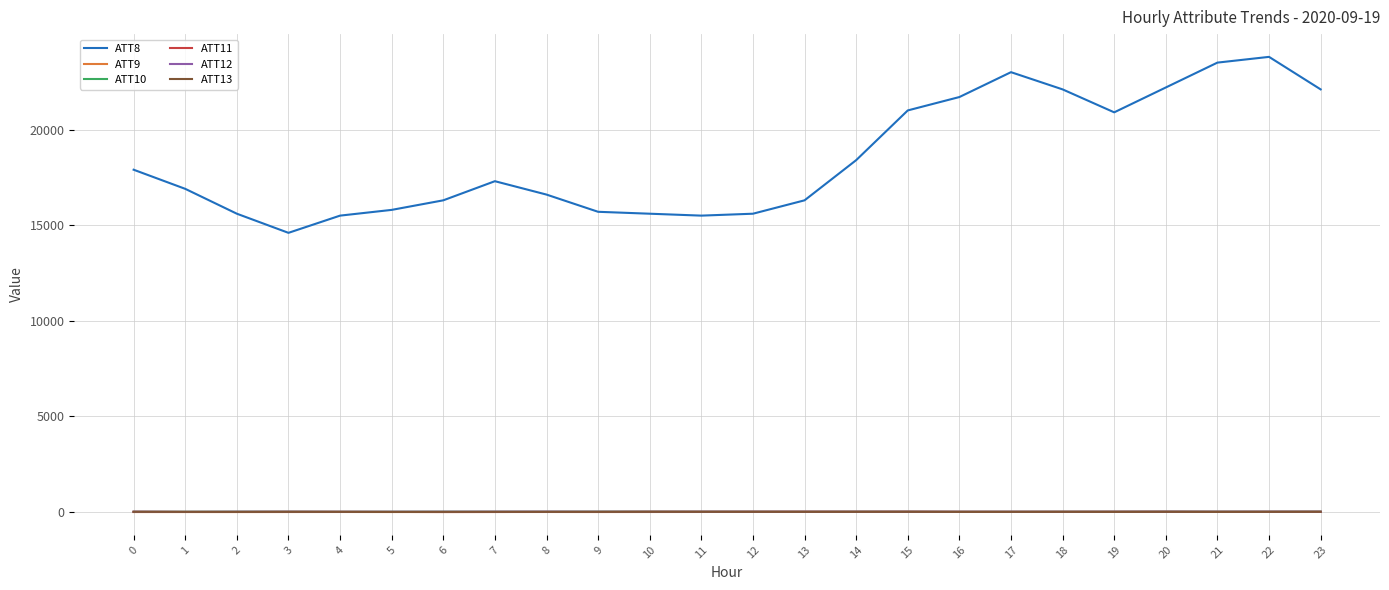

At how many categories does at least one series exceed 12571?

24